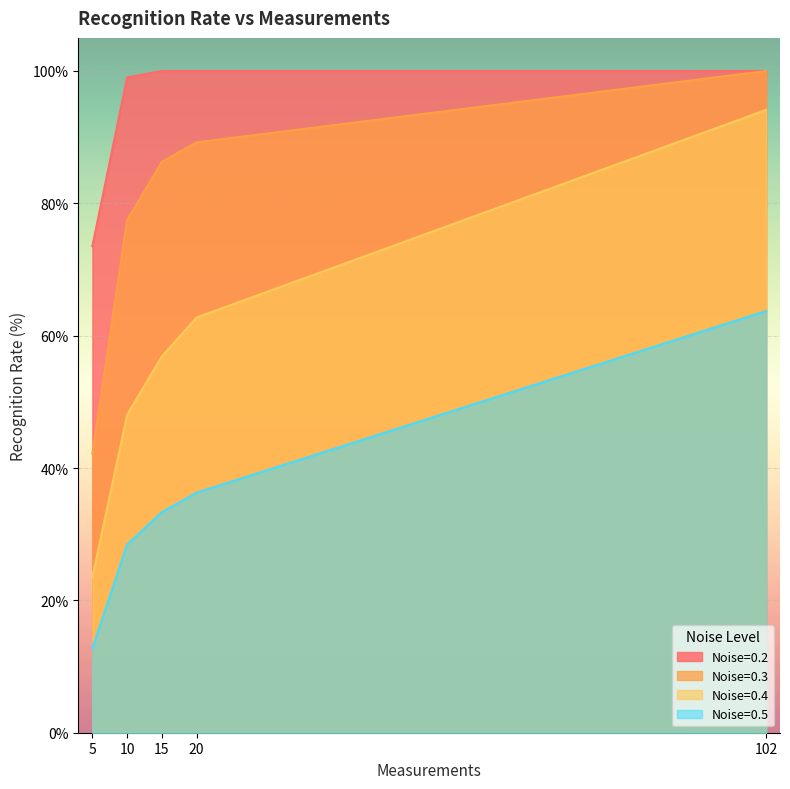

Count the number of data series in this chart.

4